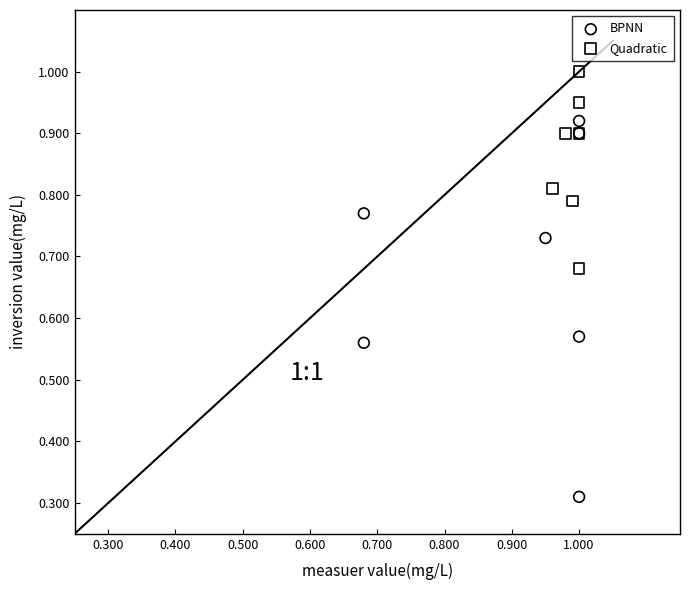

What are all the series names shown in the legend?

BPNN, Quadratic